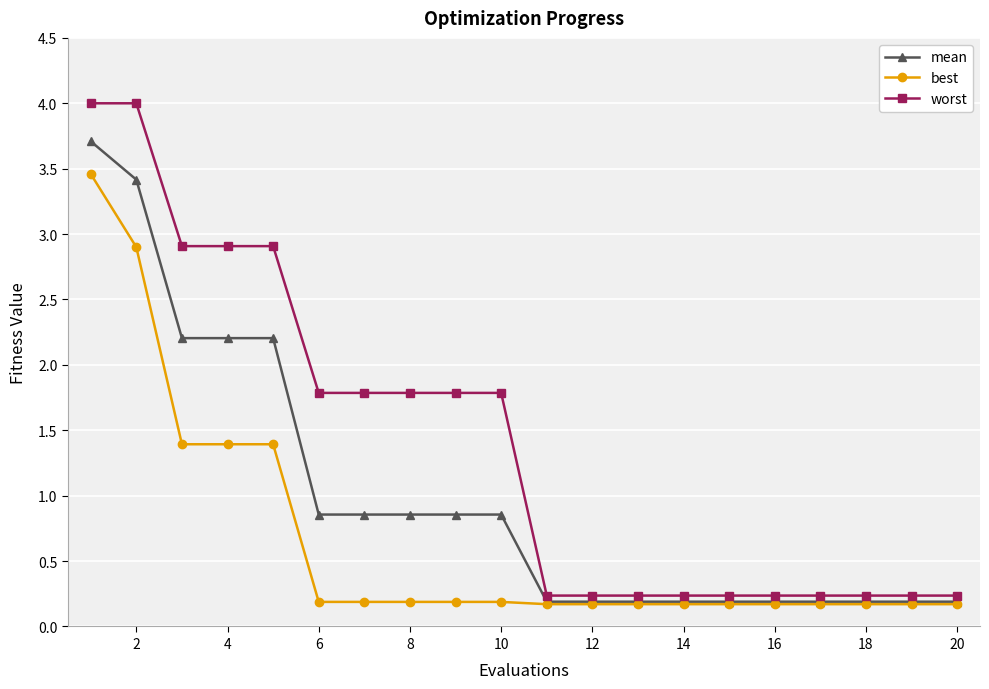

Is this an area chart (filled region under the line)?

No